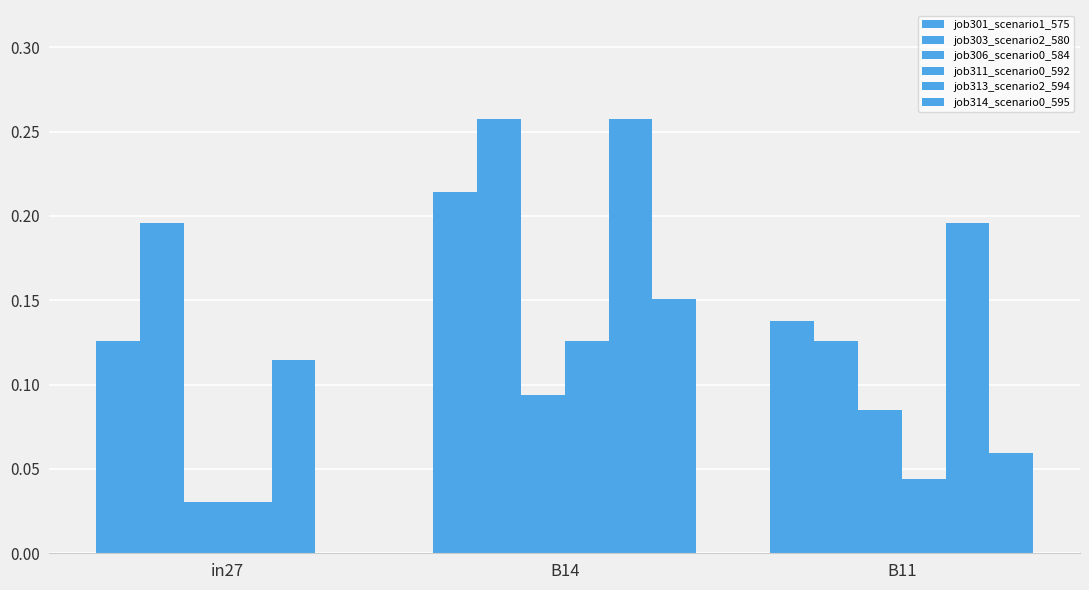

Reading left to right, extract all data points from this chart.

job301_scenario1_575: 0.1	0.2	0.1
job303_scenario2_580: 0.2	0.3	0.1
job306_scenario0_584: 0.0	0.1	0.1
job311_scenario0_592: 0.0	0.1	0.0
job313_scenario2_594: 0.1	0.3	0.2
job314_scenario0_595: 0.0	0.2	0.1